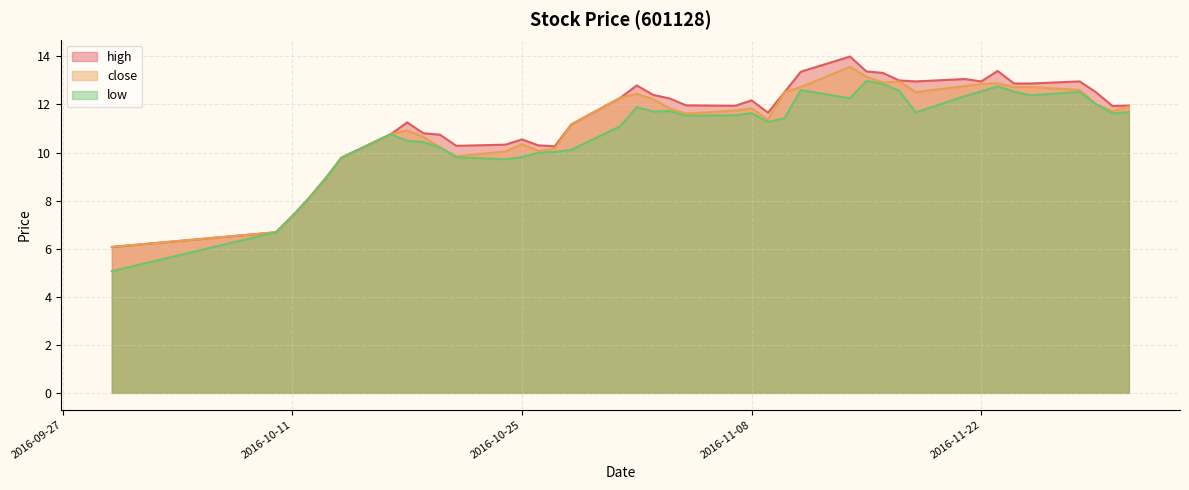

What is the average value of the close series?

11.2